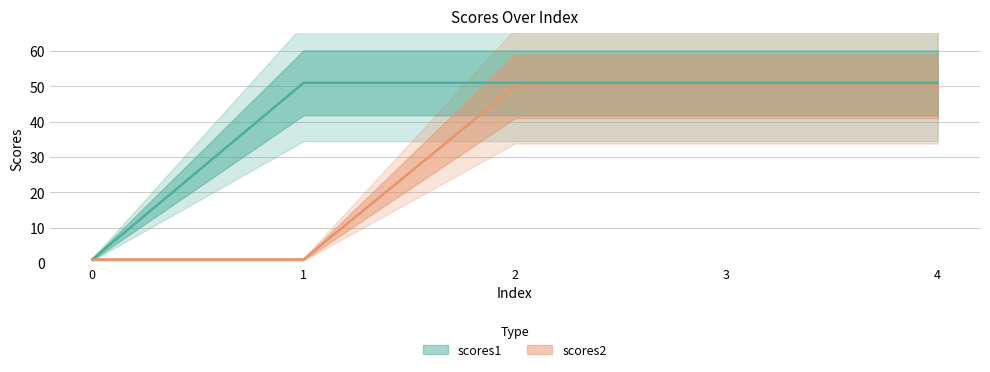

Between 2 and 3, which series saw the biggest shift?

scores1